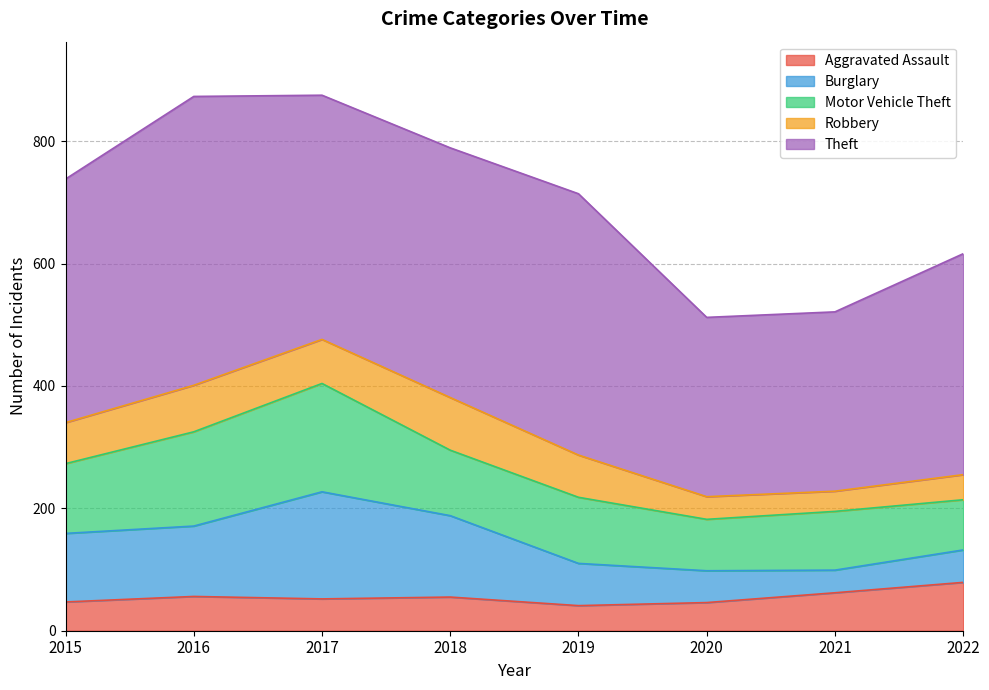

What is the difference between the maximum and minimum values in the Aggravated Assault series?

38